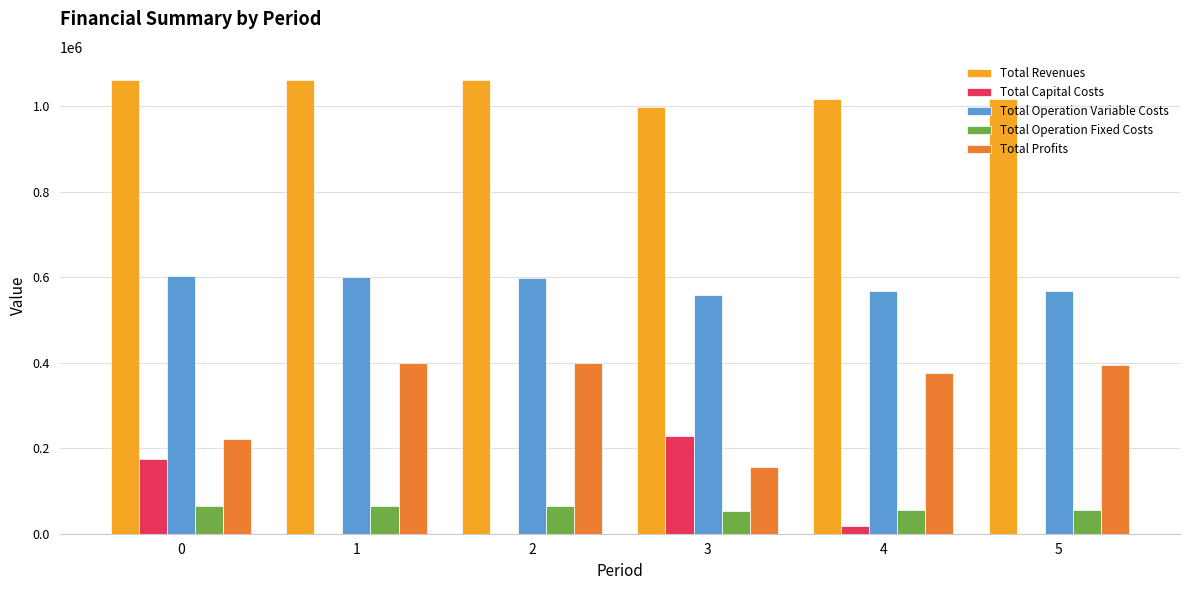

Is it true that Total Operation Fixed Costs equals 63723.6 at 0?

True